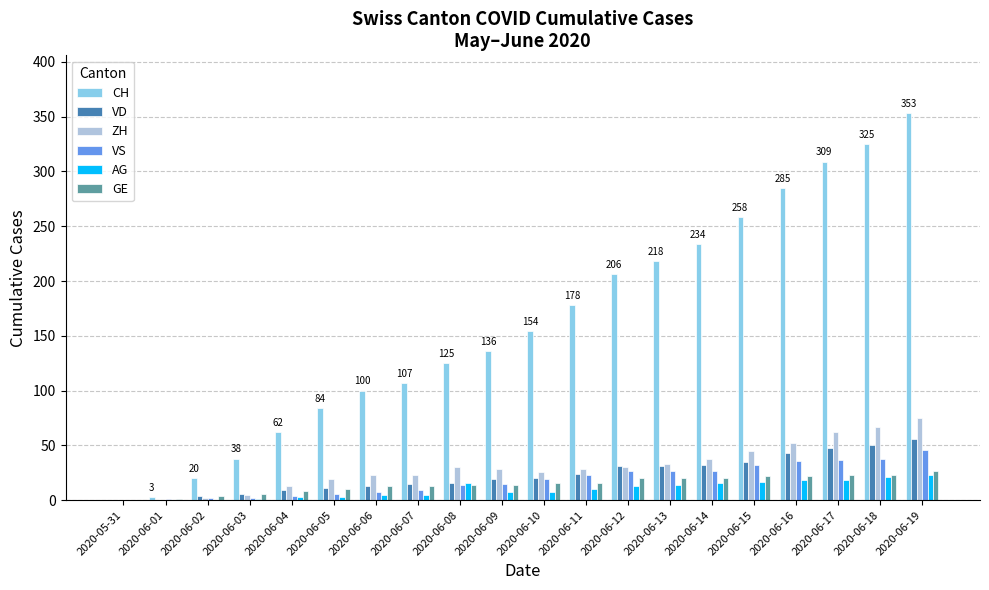

What is the sum of the VD values at 2020-06-16 and 2020-06-17?

91